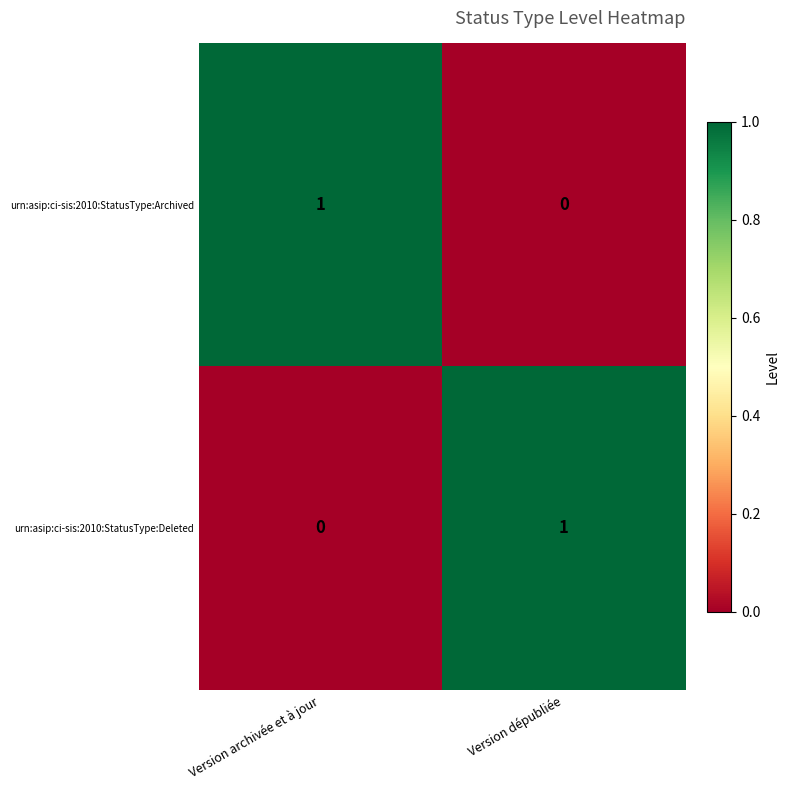

How many distinct data groups are displayed?

2